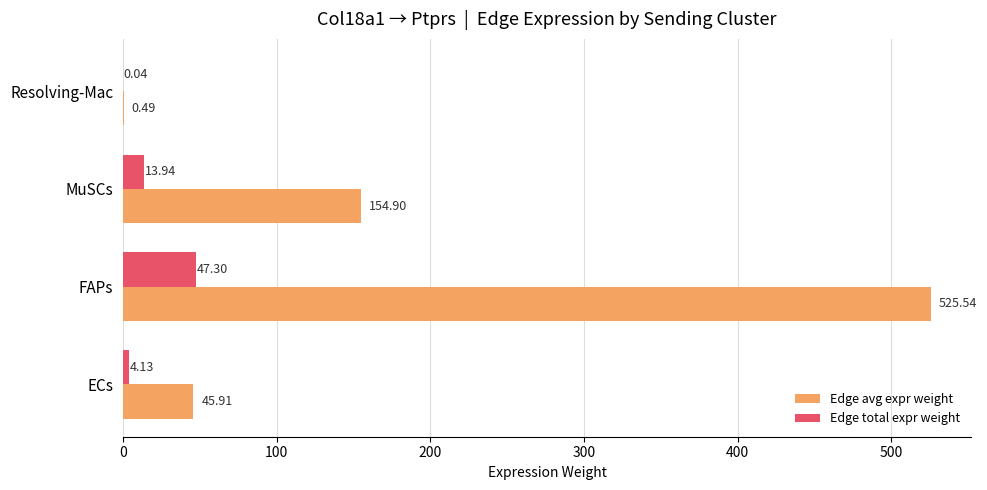

Count the number of categories in the chart.

4